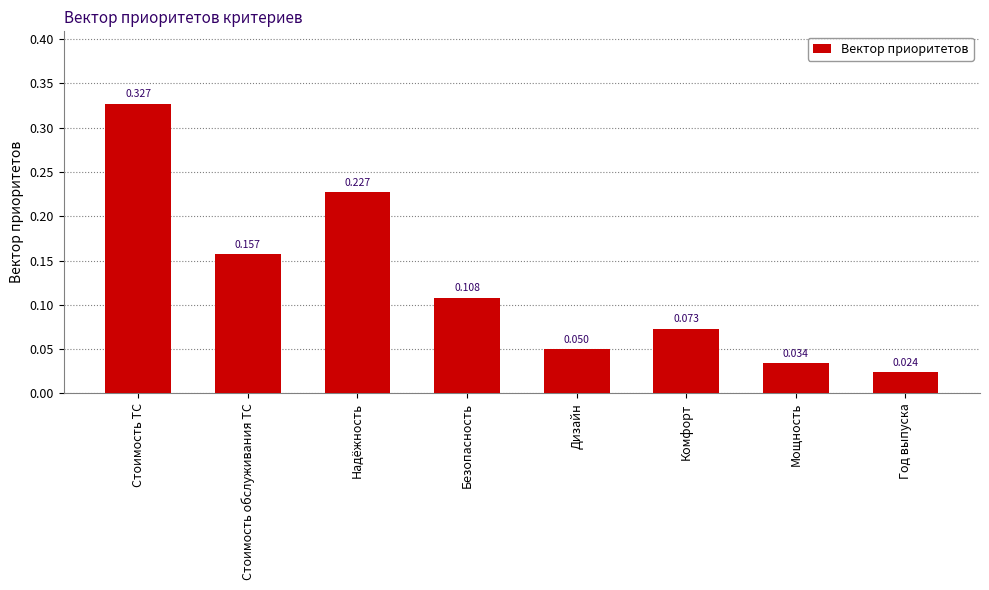

What is the label of the 8th bar from the left?

Год выпуска